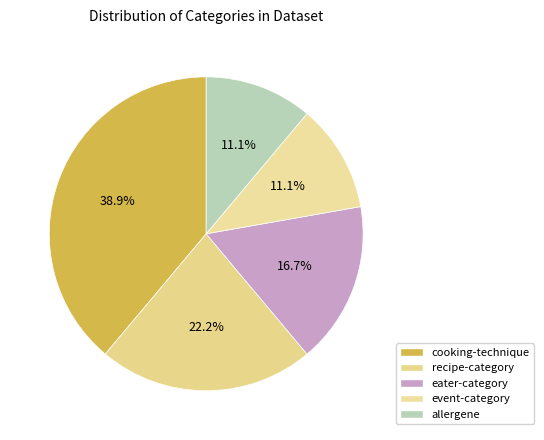

Which category has the biggest portion of the pie?

cooking-technique